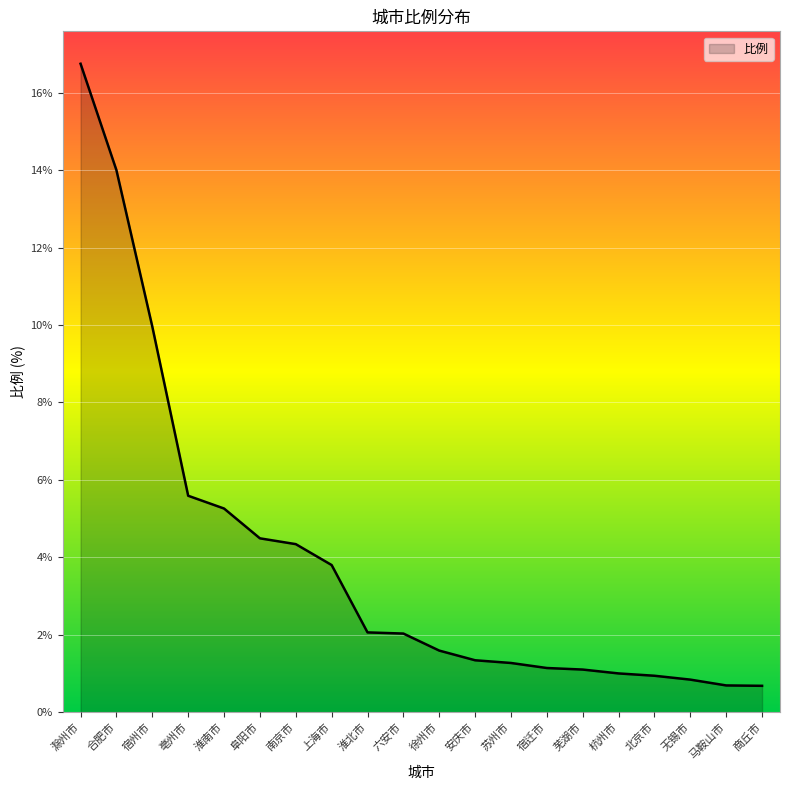

Which label corresponds to the largest value in the chart?

滁州市